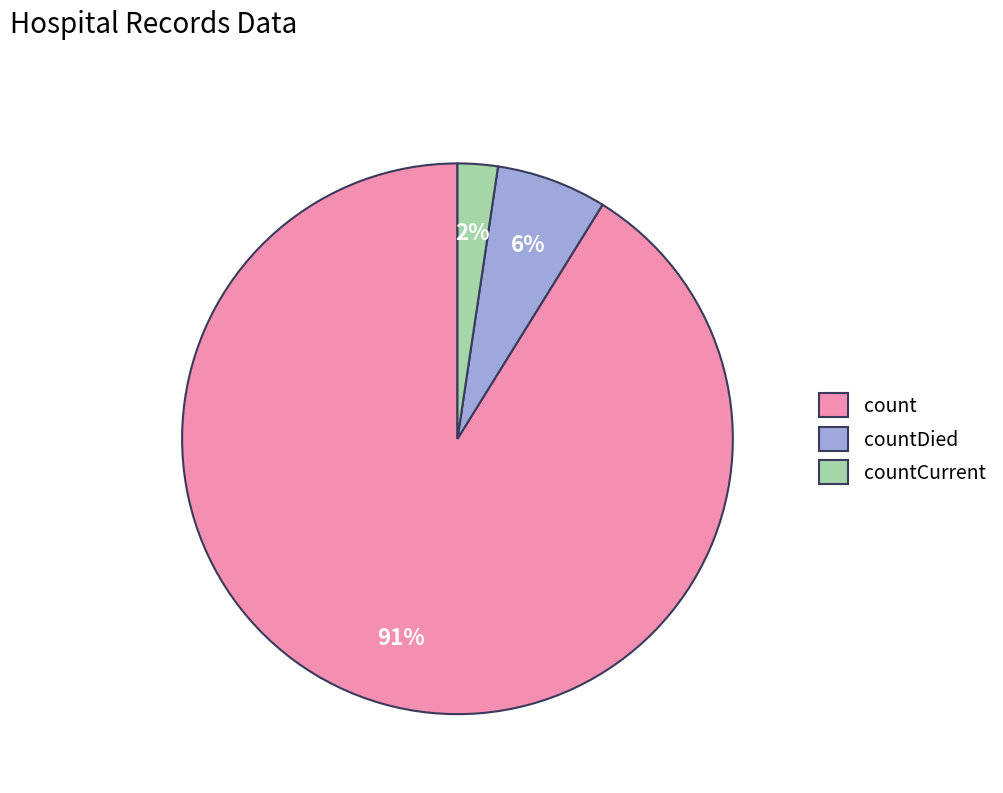

Which slice is the smallest?

countCurrent